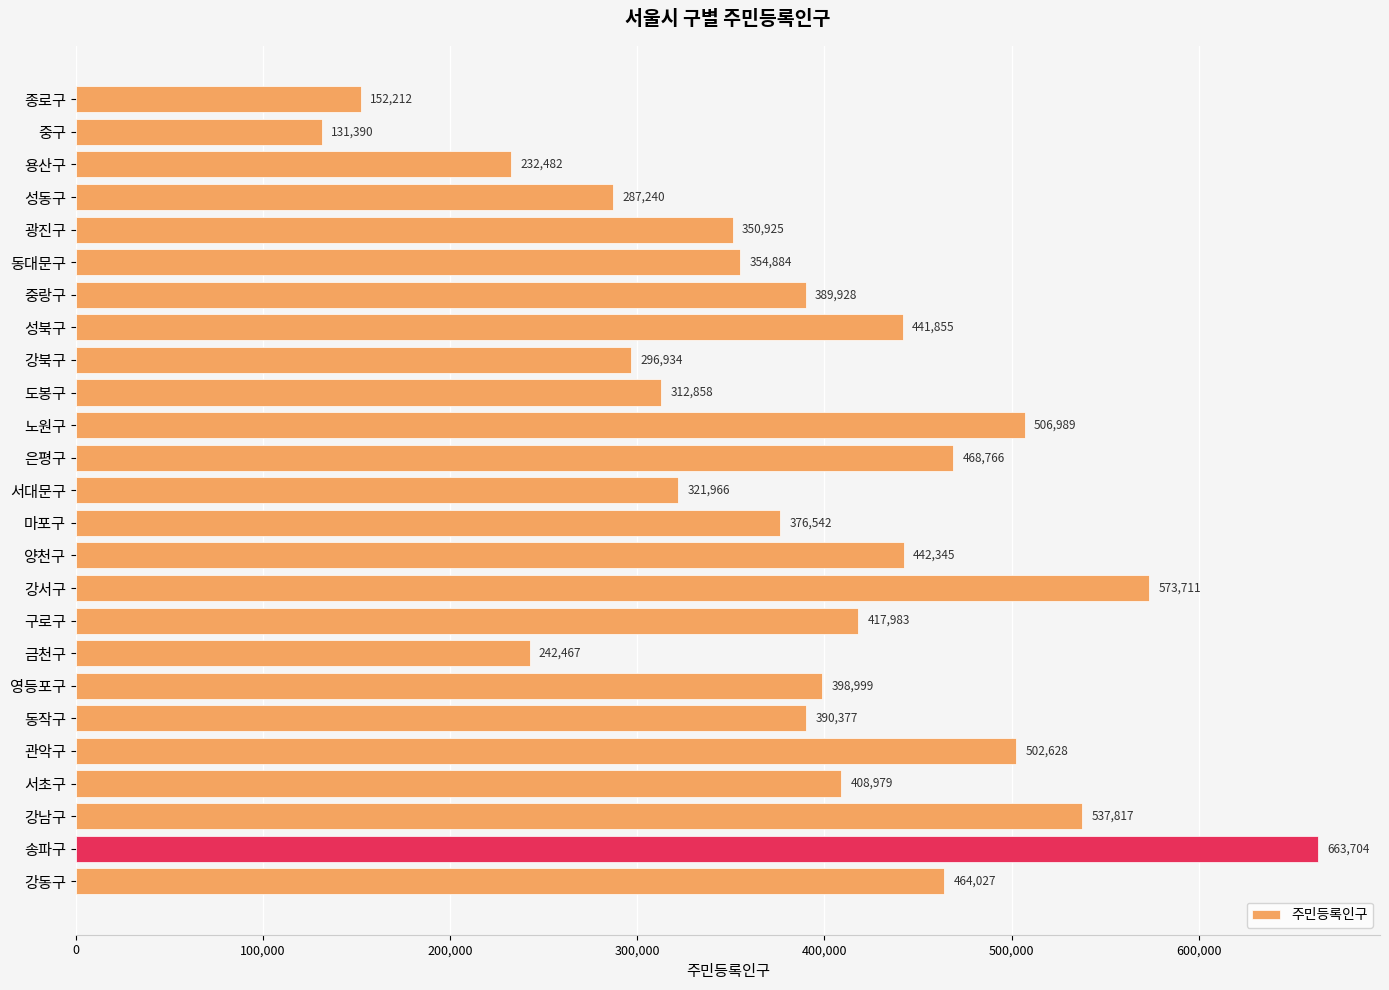

Count the number of data series in this chart.

1